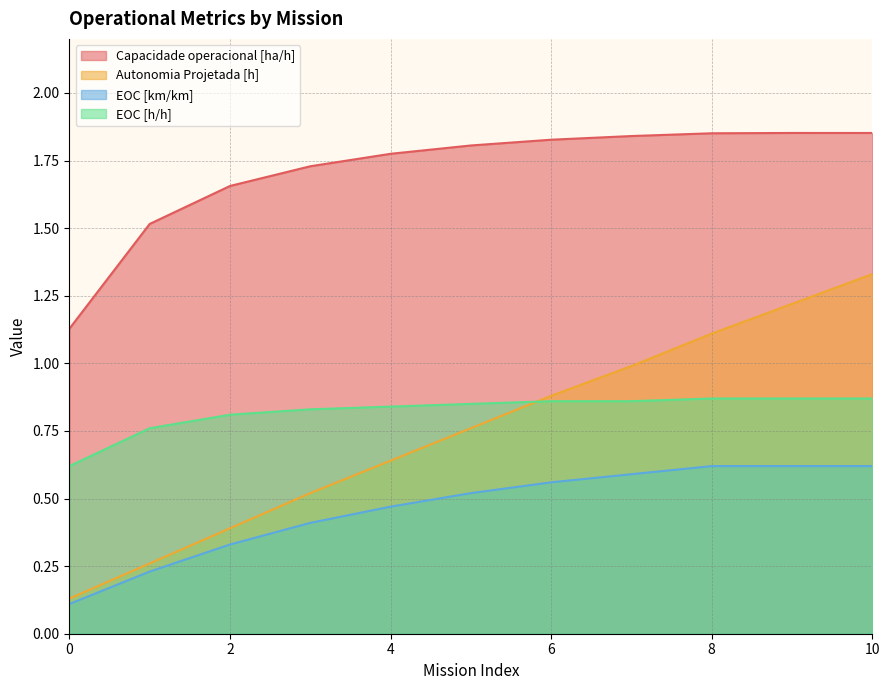

Which has a higher value, 4 or 1?

4